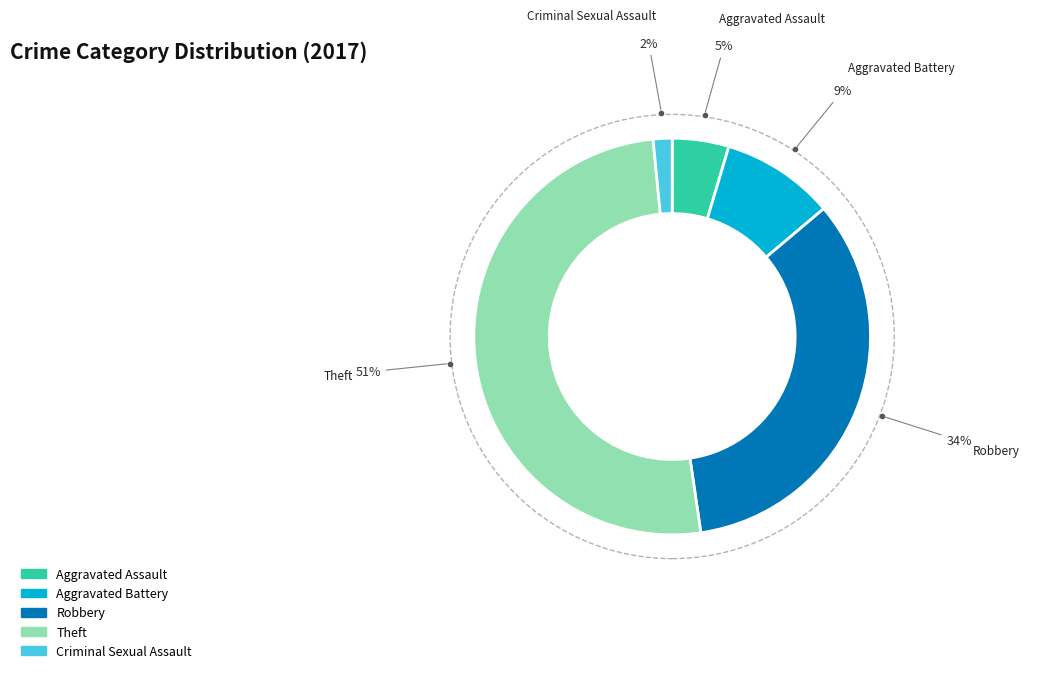

What percentage is the Criminal Sexual Assault slice, to the nearest percent?

2%